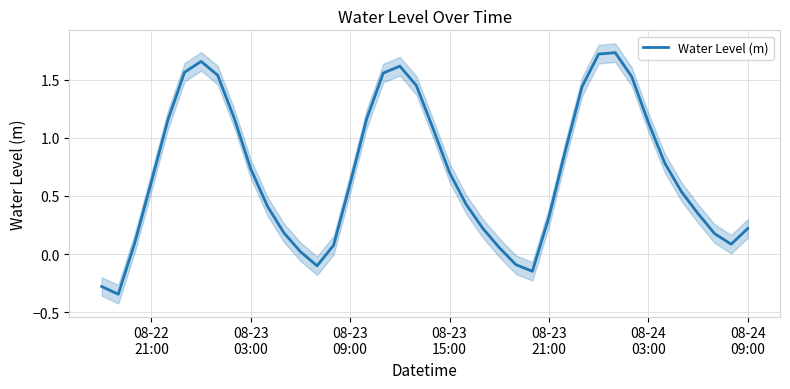

Reading left to right, transcribe all the data shown in this chart.

-0.3	-0.3	0.1	0.6	1.2	1.6	1.7	1.5	1.2	0.7	0.4	0.2	0.0	-0.1	0.1	0.6	1.2	1.6	1.6	1.5	1.1	0.7	0.4	0.2	0.1	-0.1	-0.1	0.3	0.9	1.4	1.7	1.7	1.5	1.1	0.8	0.5	0.3	0.2	0.1	0.2